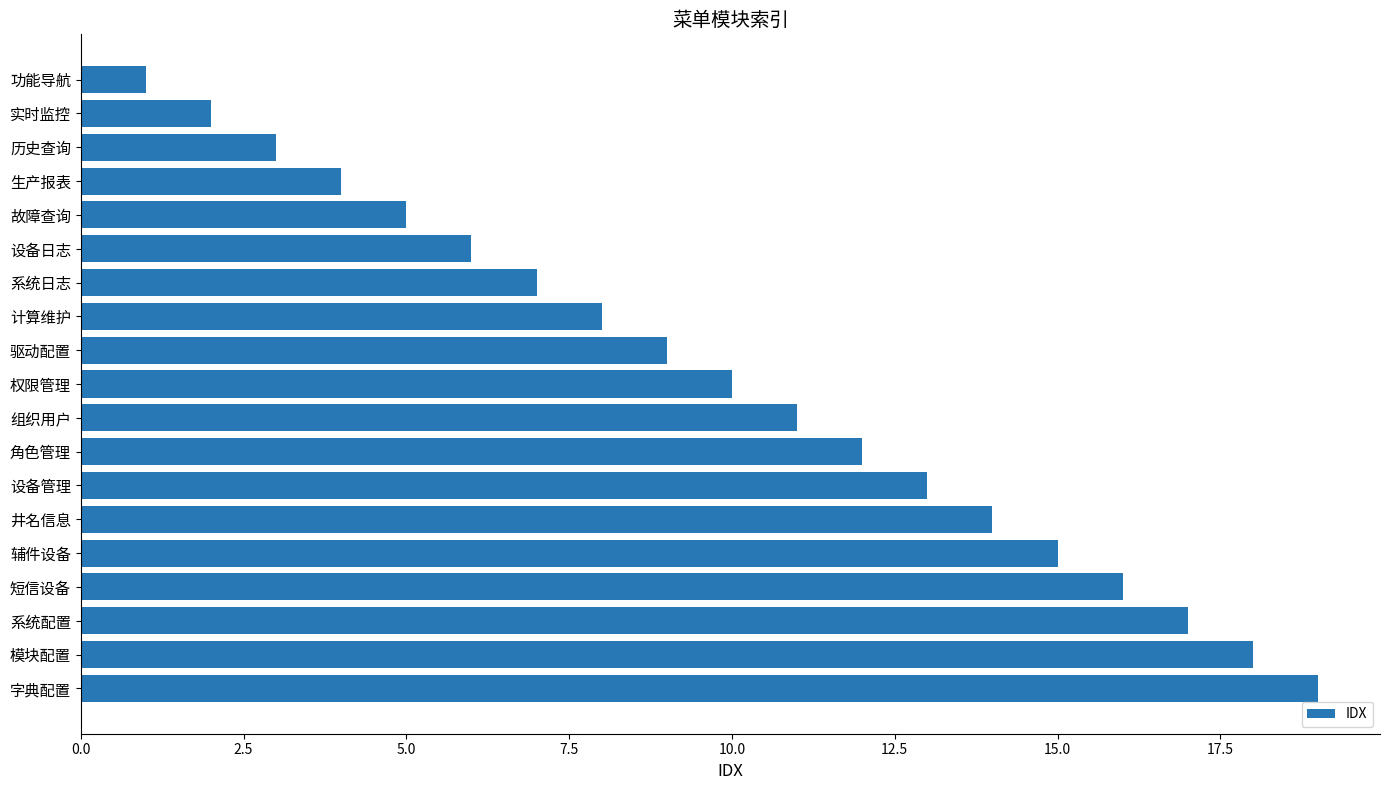

What is the difference between the maximum and minimum values?

18